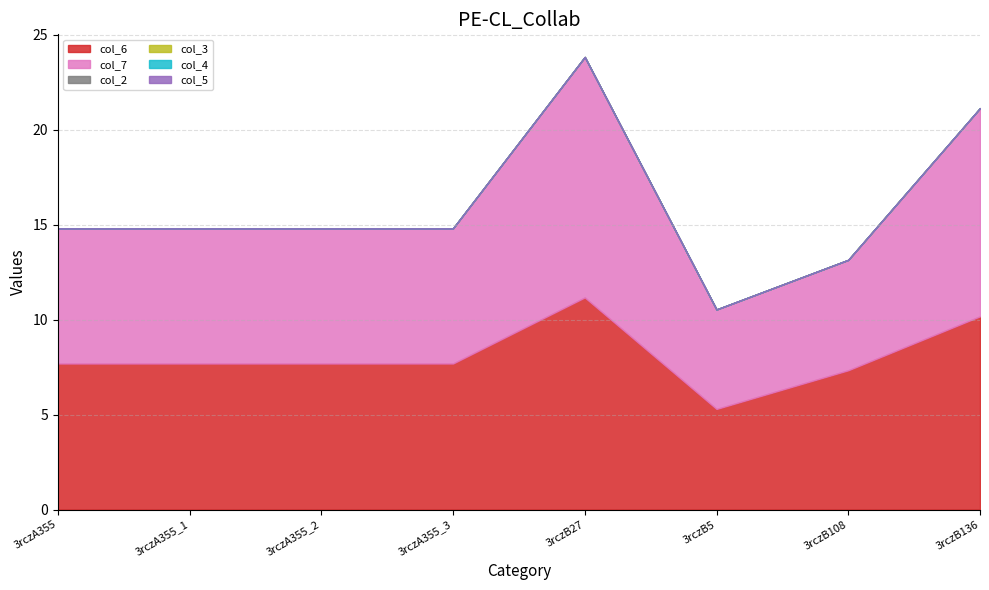

True or false: col_4 has more than 0 points higher than both neighbors.

False